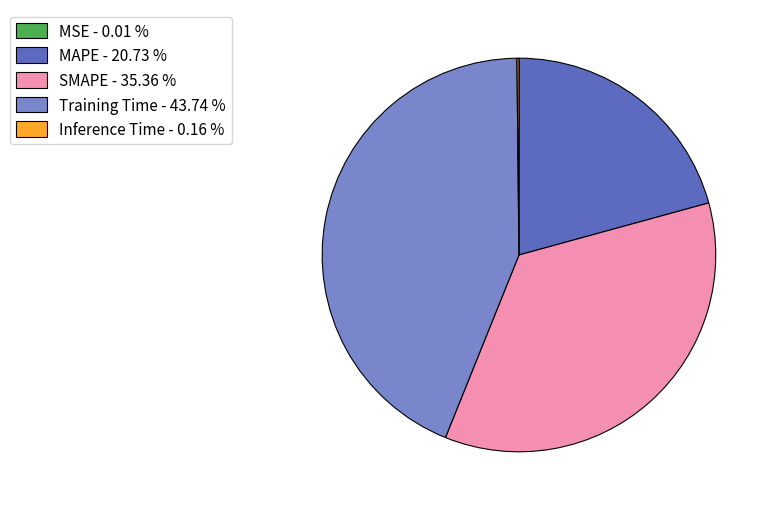

True or false: MAPE accounts for 21% of the total.

True